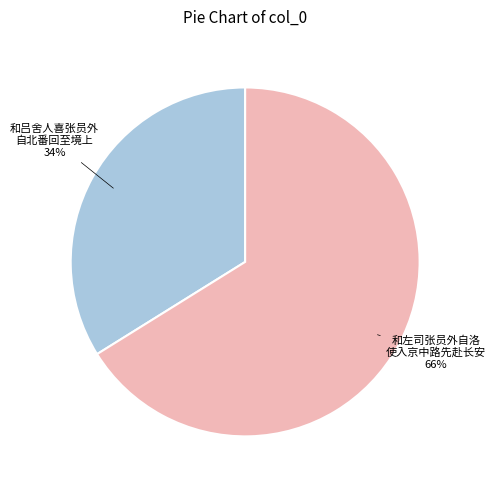

How many segments does this pie chart have?

2